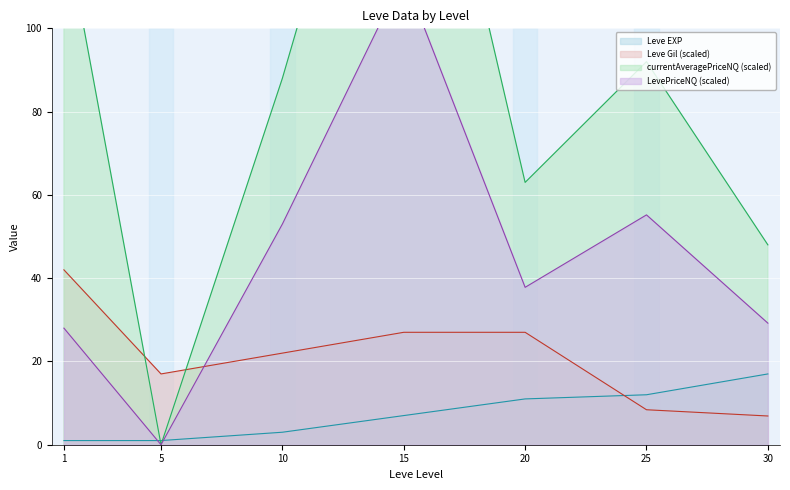

What is the difference between the highest and lowest values at 1?

125.0